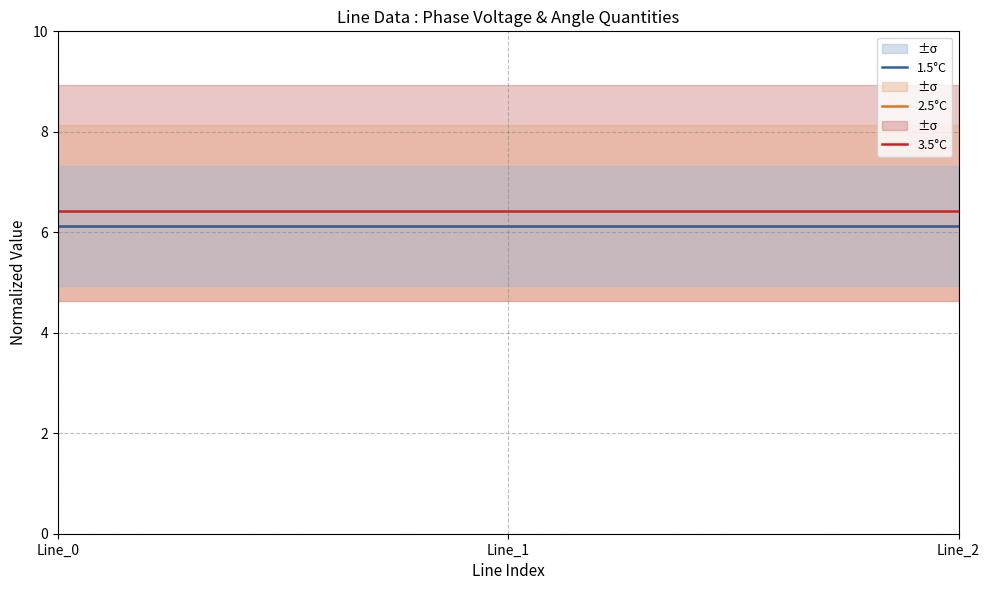

What is the minimum value for 1.5°C?

6.1